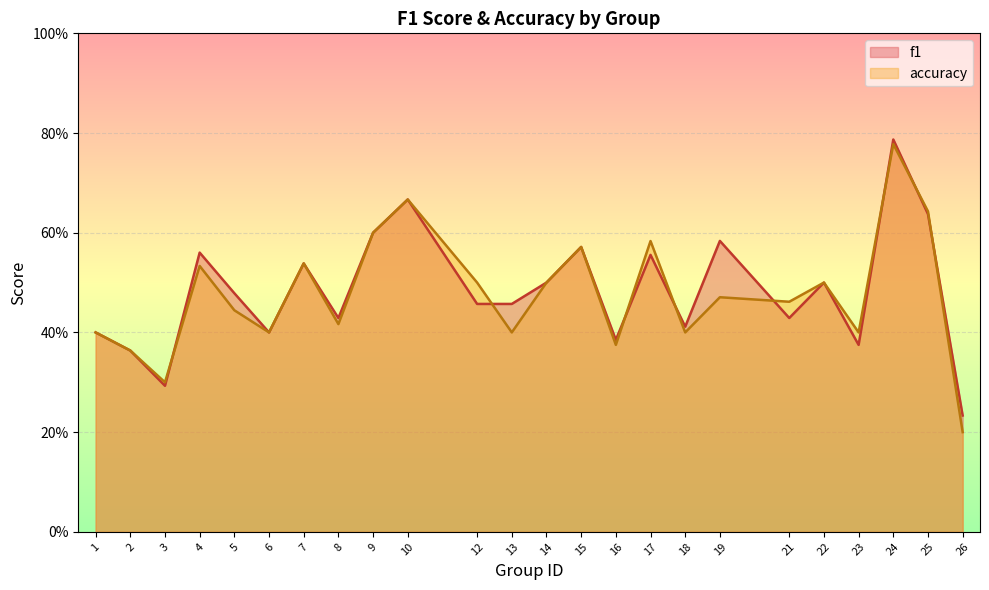

Which series has the largest total across all categories?

f1